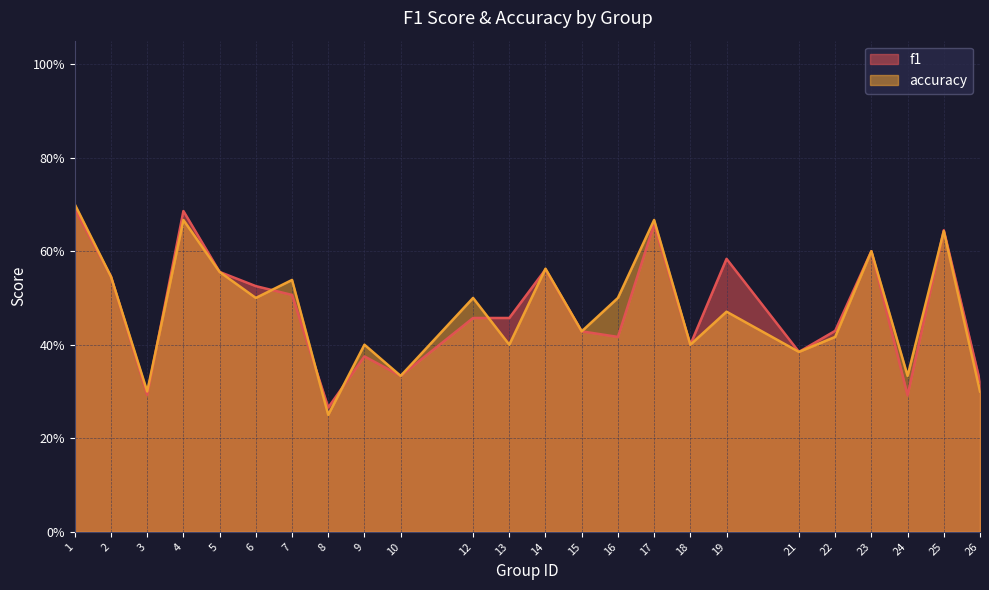

List the series in order of their peak value, highest first.

accuracy, f1